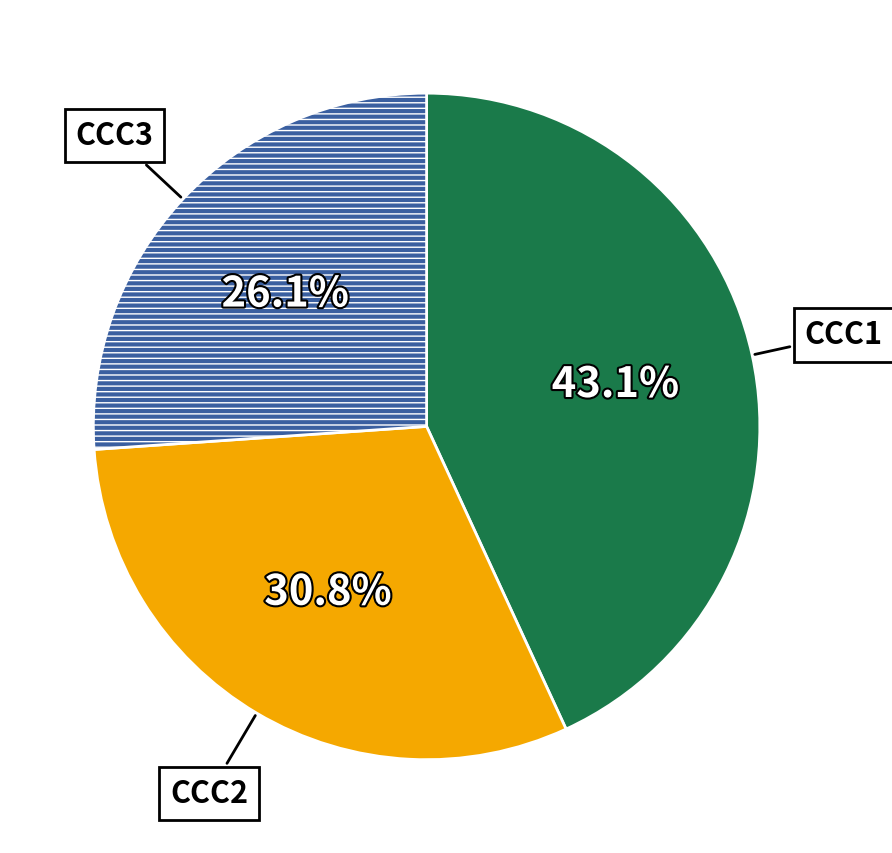

Does any single category account for the majority?

No